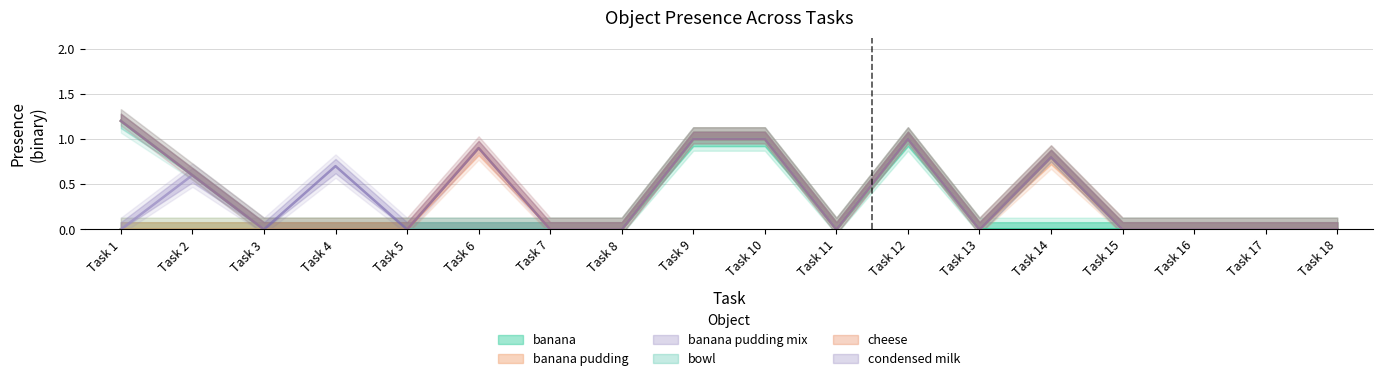

Is it true that banana pudding mix equals 0 at 9?

False